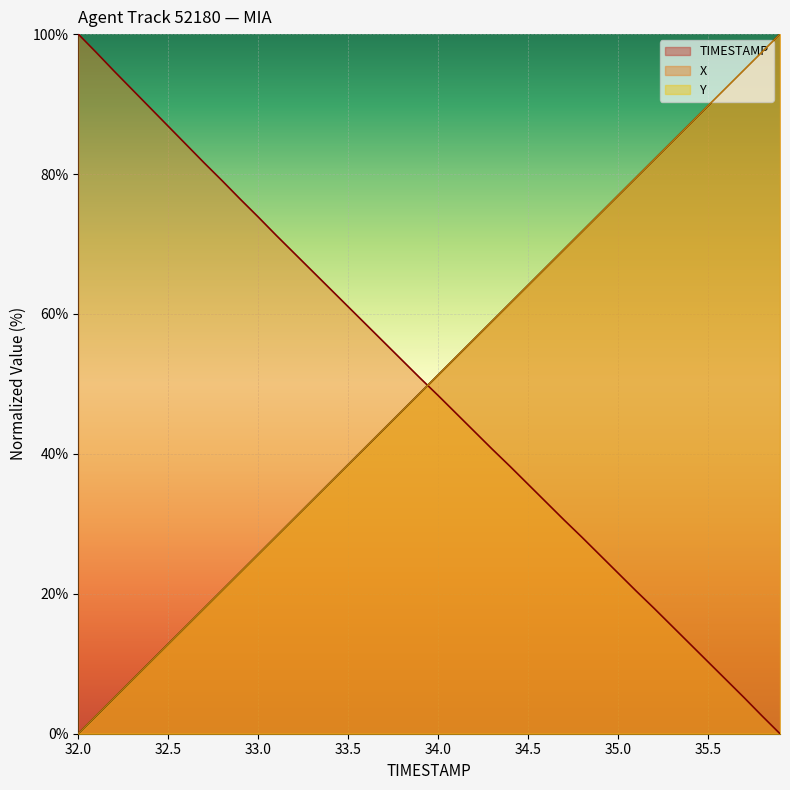

Rank the series at 33.0 from highest to lowest value.

X, TIMESTAMP, Y